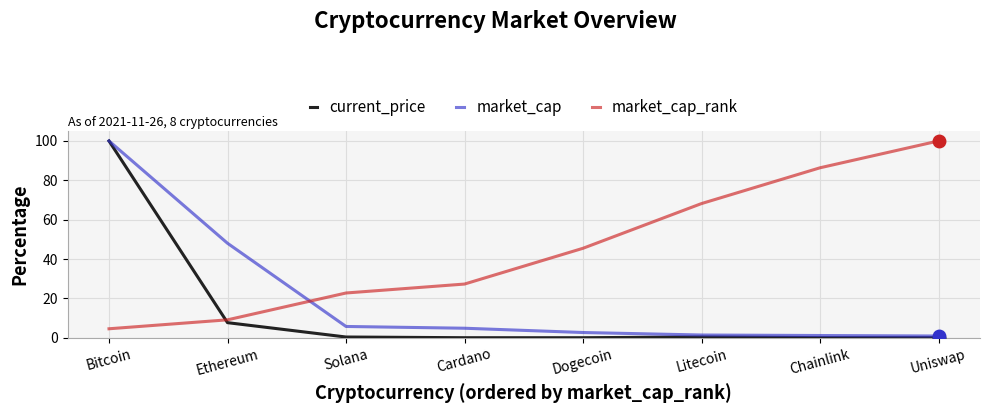

True or false: market_cap_rank and market_cap cross at least once.

True